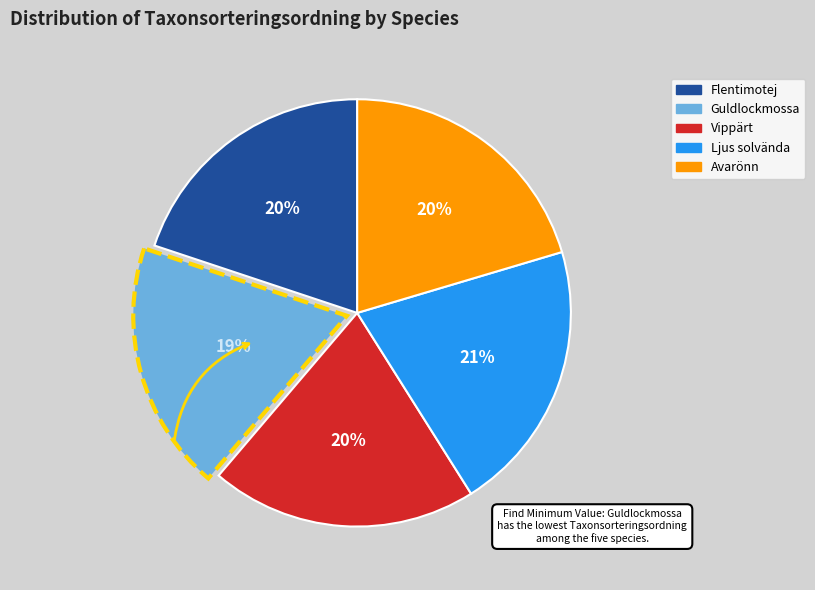

Between Guldlockmossa and Ljus solvända, which is larger?

Ljus solvända